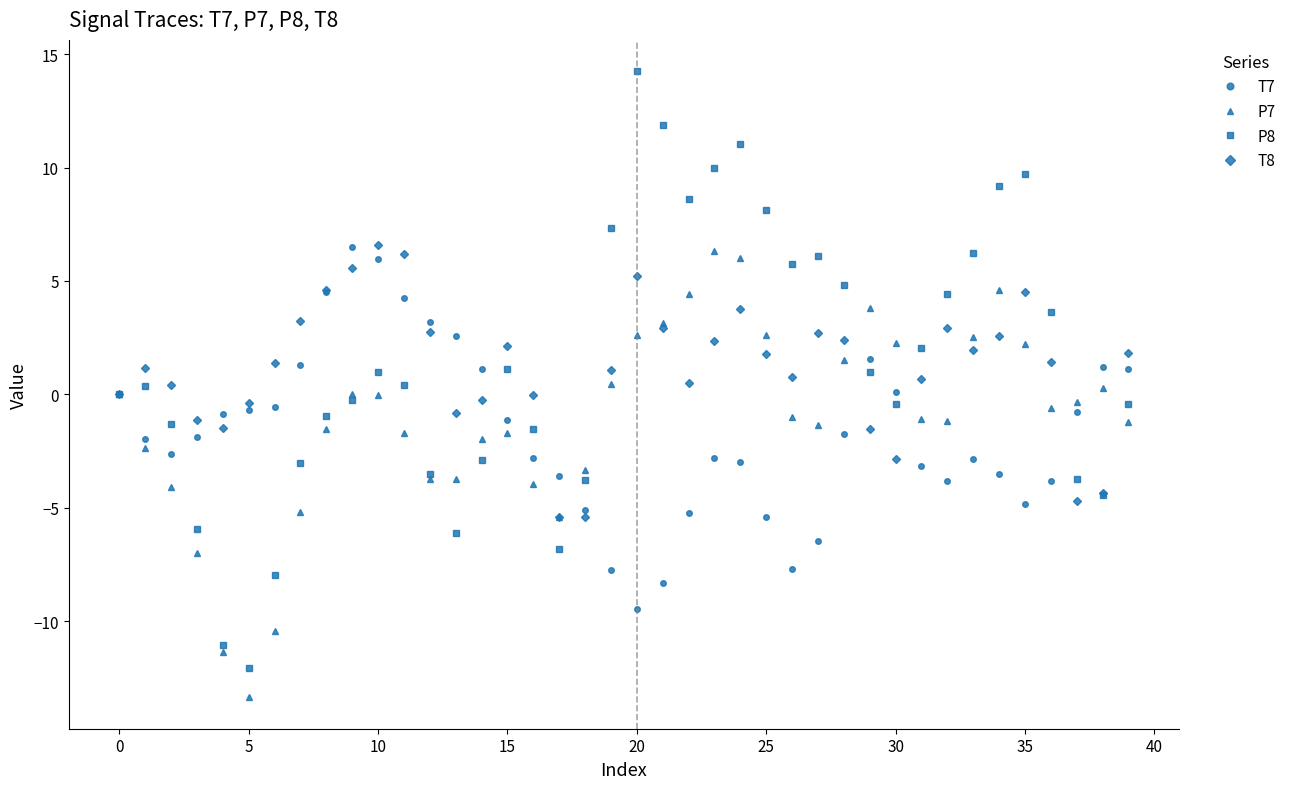

What is the sum of all T8 values?

44.9